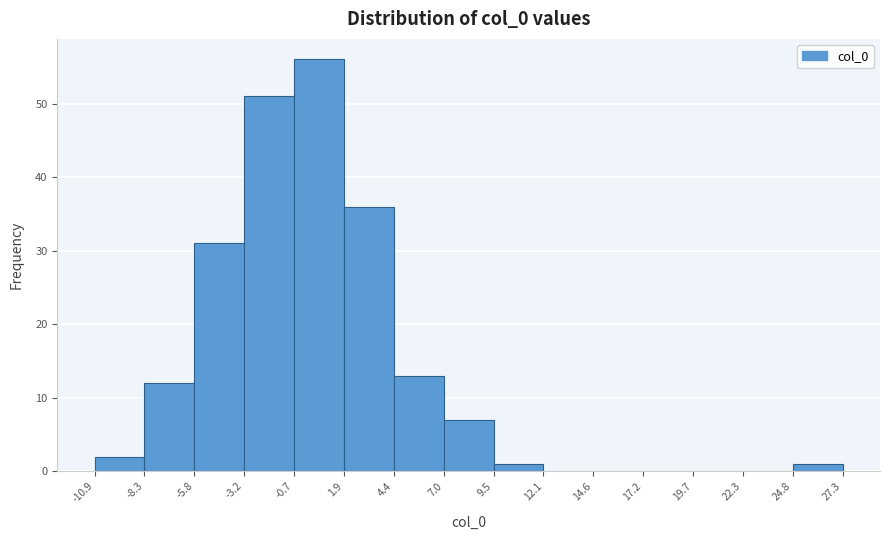

Reading left to right, transcribe this chart: for each bar, give the range it covers on the x-axis and its height. The values are not printed on the chart, so give them approximately, as read against the axis.

-10.9 to -8.3: 2
-8.3 to -5.8: 12
-5.8 to -3.2: 31
-3.2 to -0.7: 51
-0.7 to 1.9: 56
1.9 to 4.4: 36
4.4 to 7.0: 13
7.0 to 9.5: 7
9.5 to 12.1: 1
12.1 to 14.6: 0
14.6 to 17.2: 0
17.2 to 19.7: 0
19.7 to 22.3: 0
22.3 to 24.8: 0
24.8 to 27.3: 1